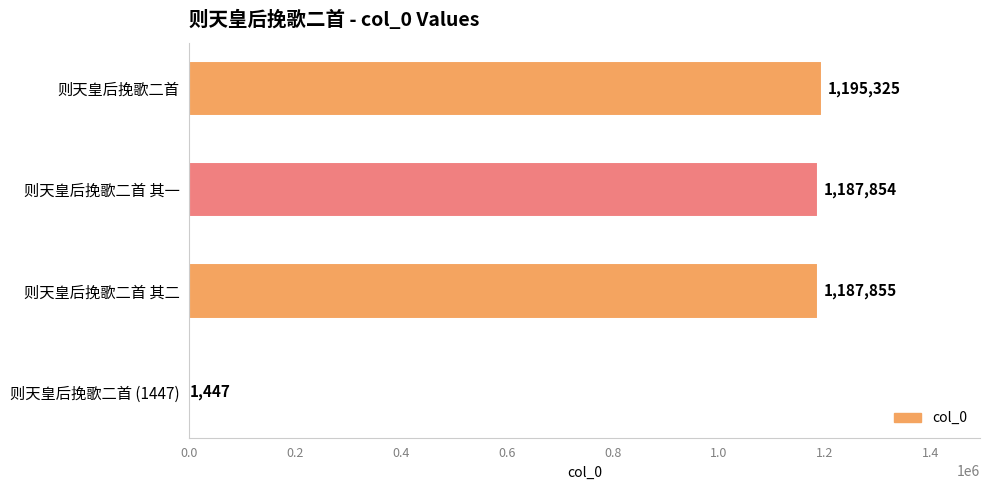

Where is the data nearest to the value 598386?

则天皇后挽歌二首 其一